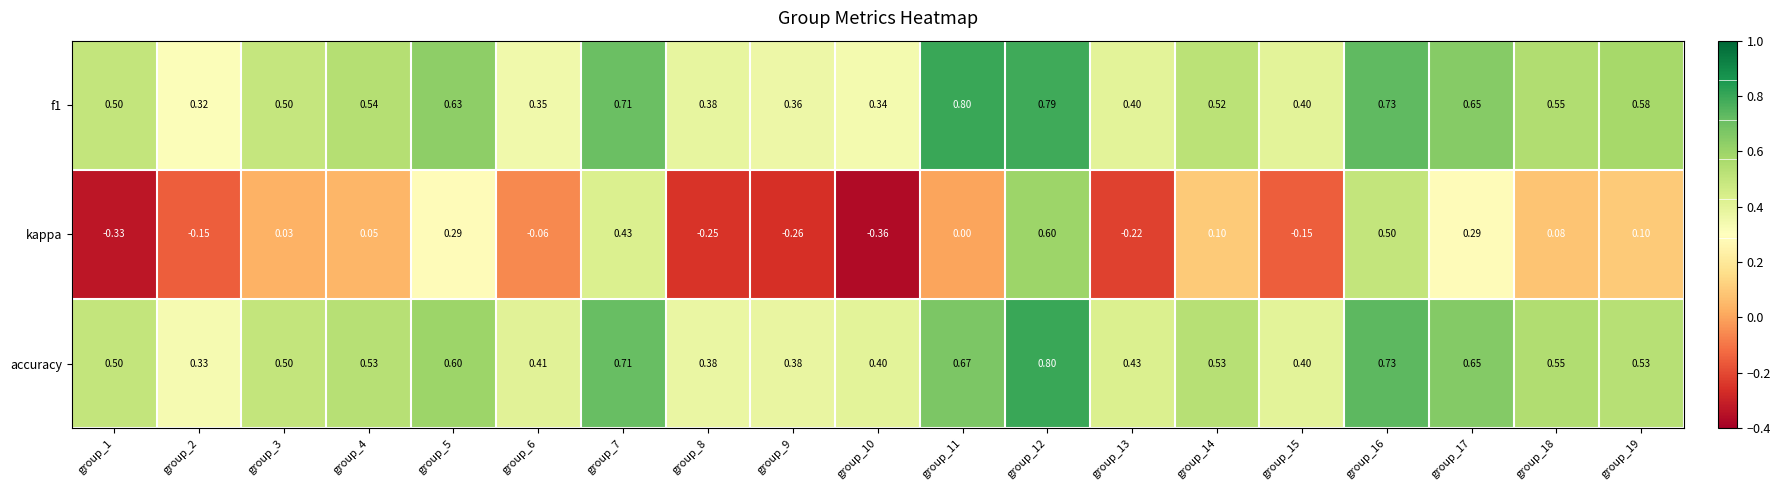

Is the value of kappa at group_6 greater than the value of f1 at group_9?

No